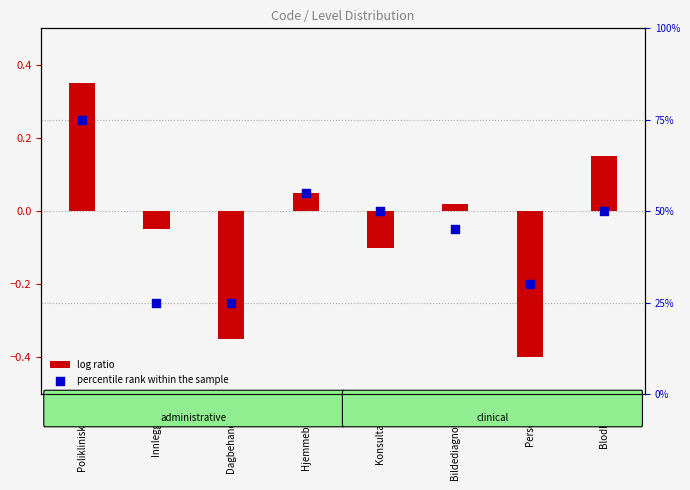

Which series contains the lowest Y value?

log ratio